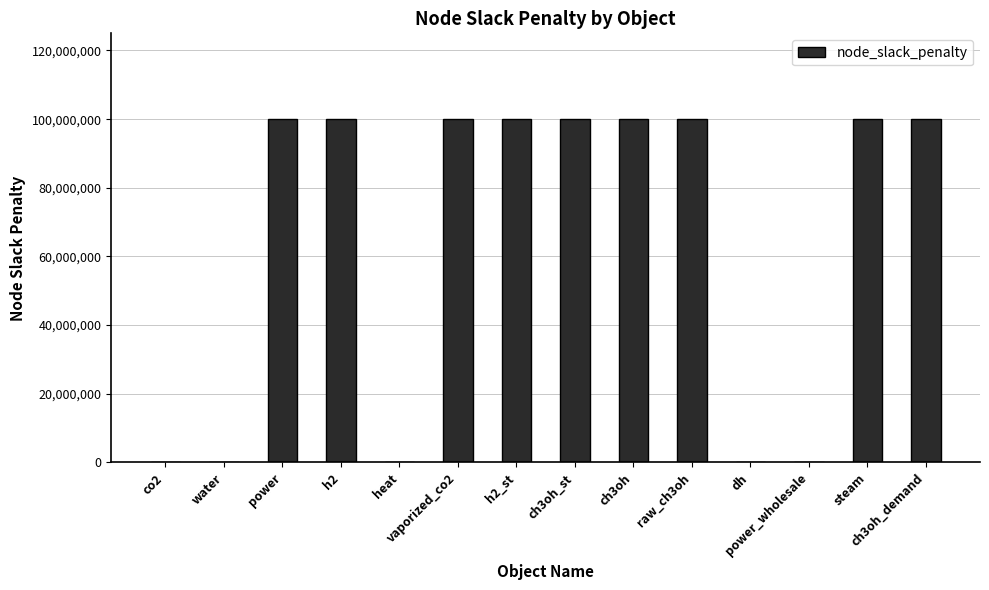

Are the bars horizontal?

No